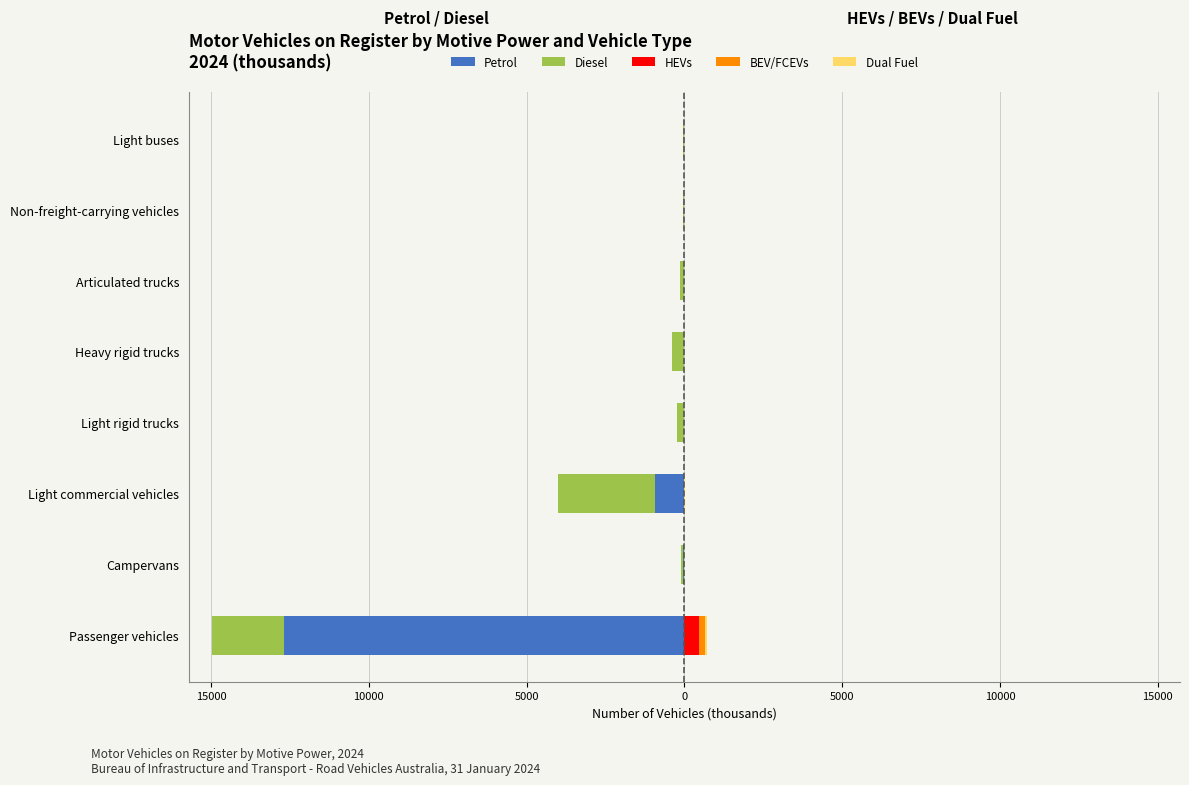

What is the minimum value shown in the chart?

-12672.4